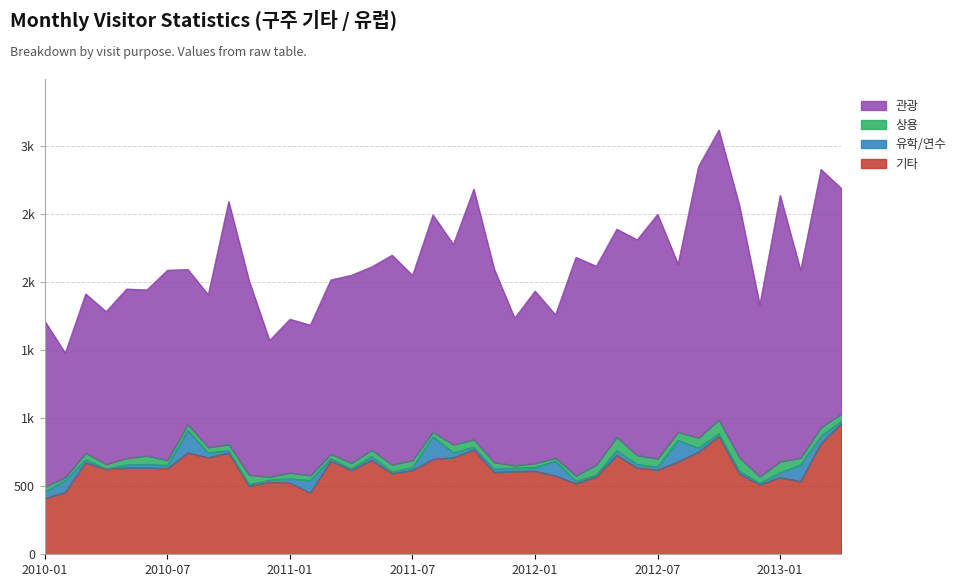

What value does the 관광 series have at 2012-12?

1264